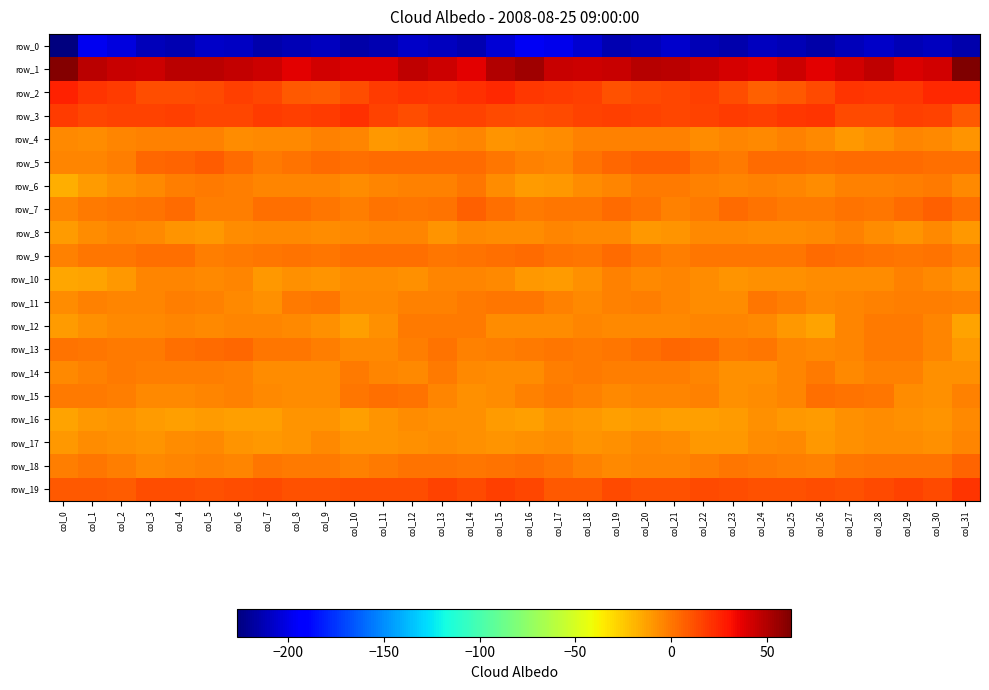

Between col_20 and col_31, which series saw the biggest shift?

row_1